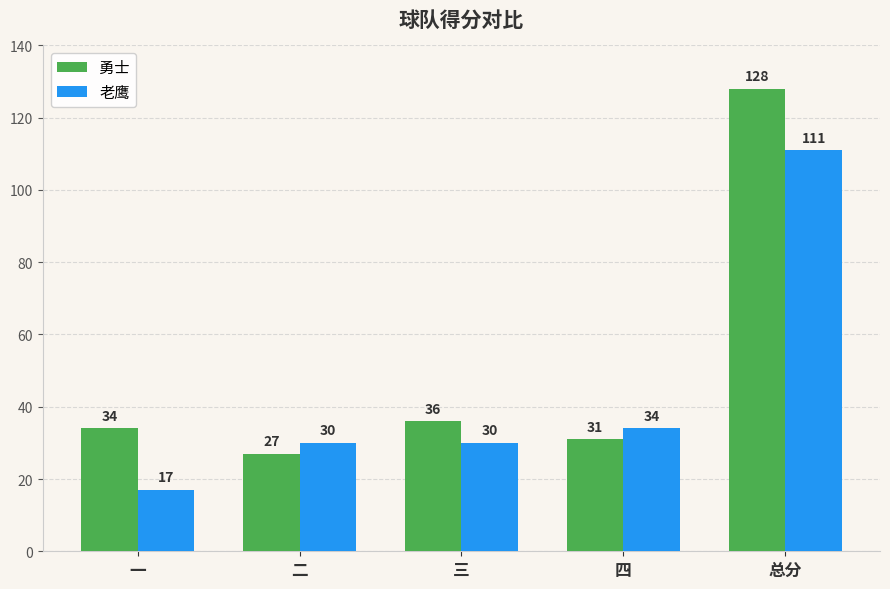

The 勇士 series shows 34 at 一. True or false?

True